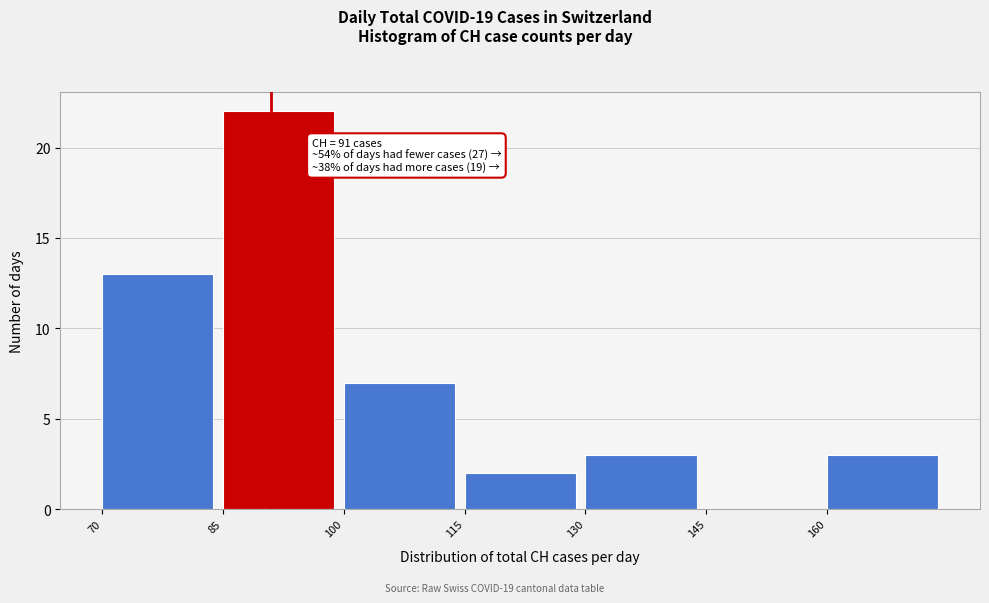

Which range on the x-axis has the tallest bar?

85 to 100